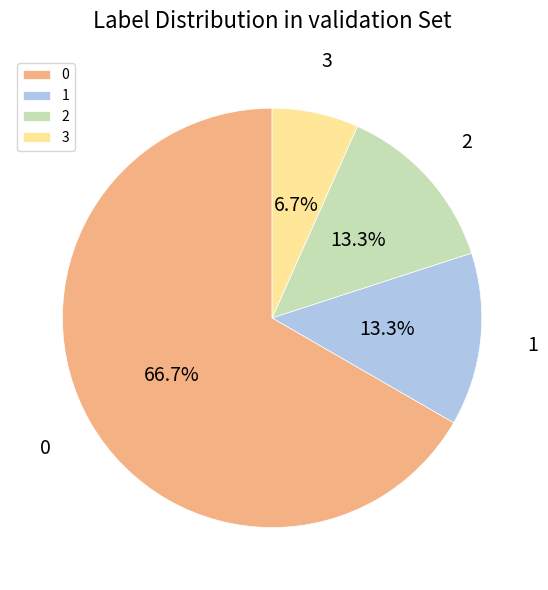

Which category has the smallest portion of the pie?

3